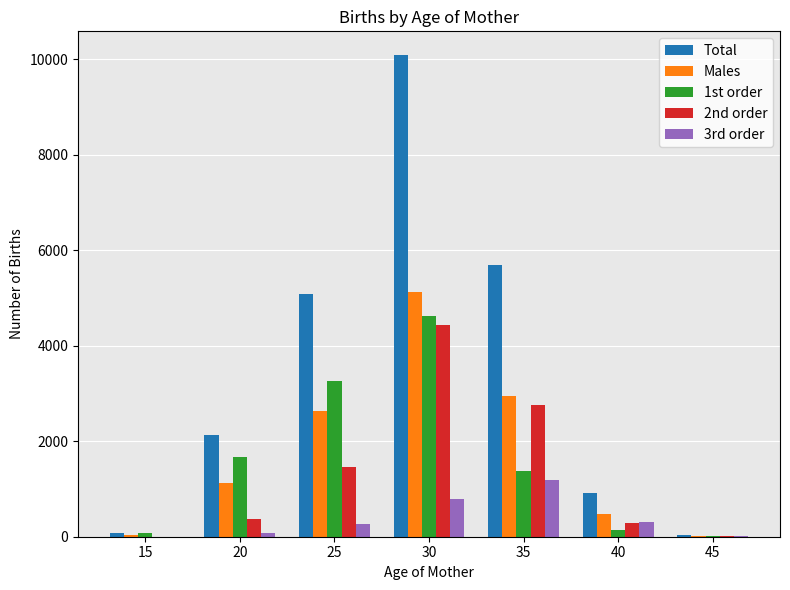

Is the value of 2nd order at 35 greater than the value of Total at 25?

No